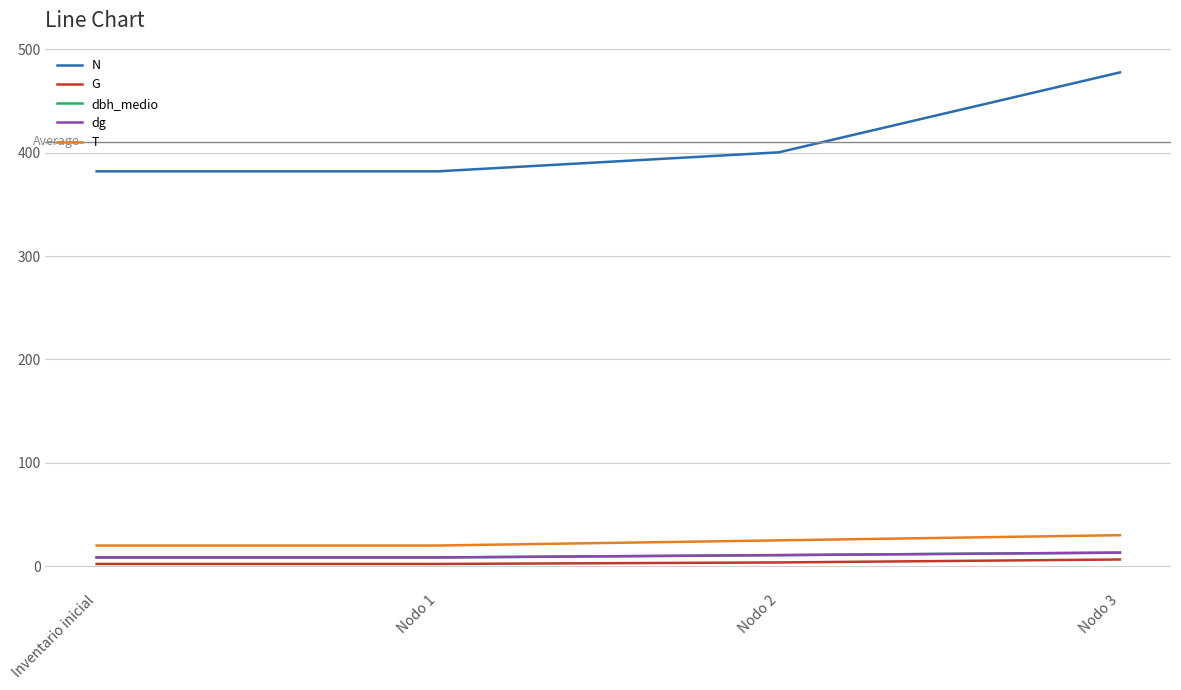

What are all the series names shown in the legend?

N, G, dbh_medio, dg, T